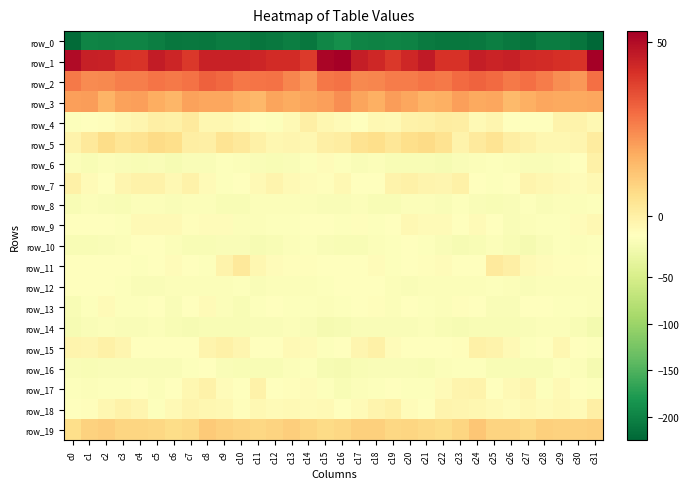

Is it true that row_12 equals -17.1 at c28?

False